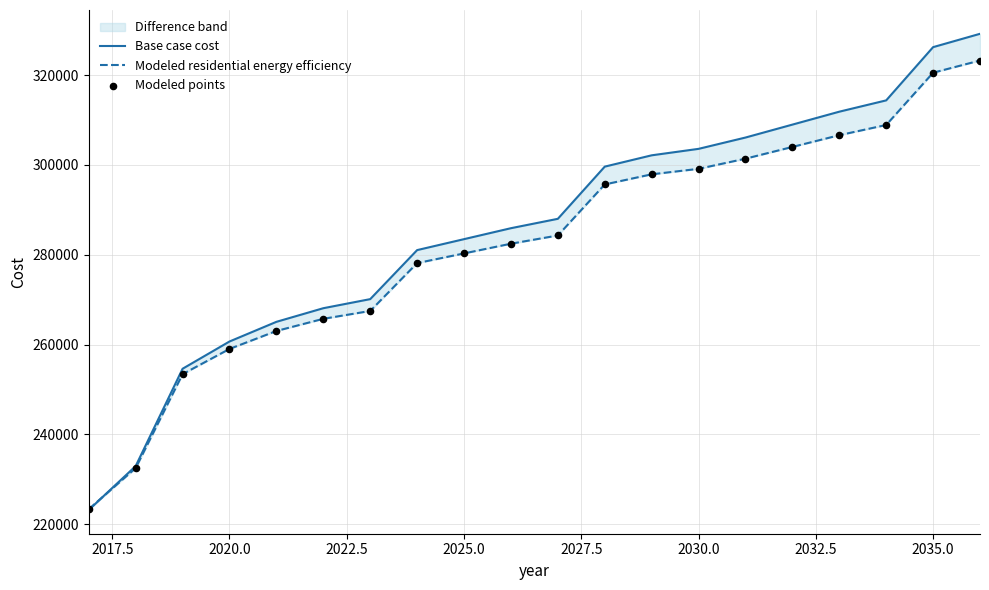

At how many categories does at least one series exceed 284747?

11